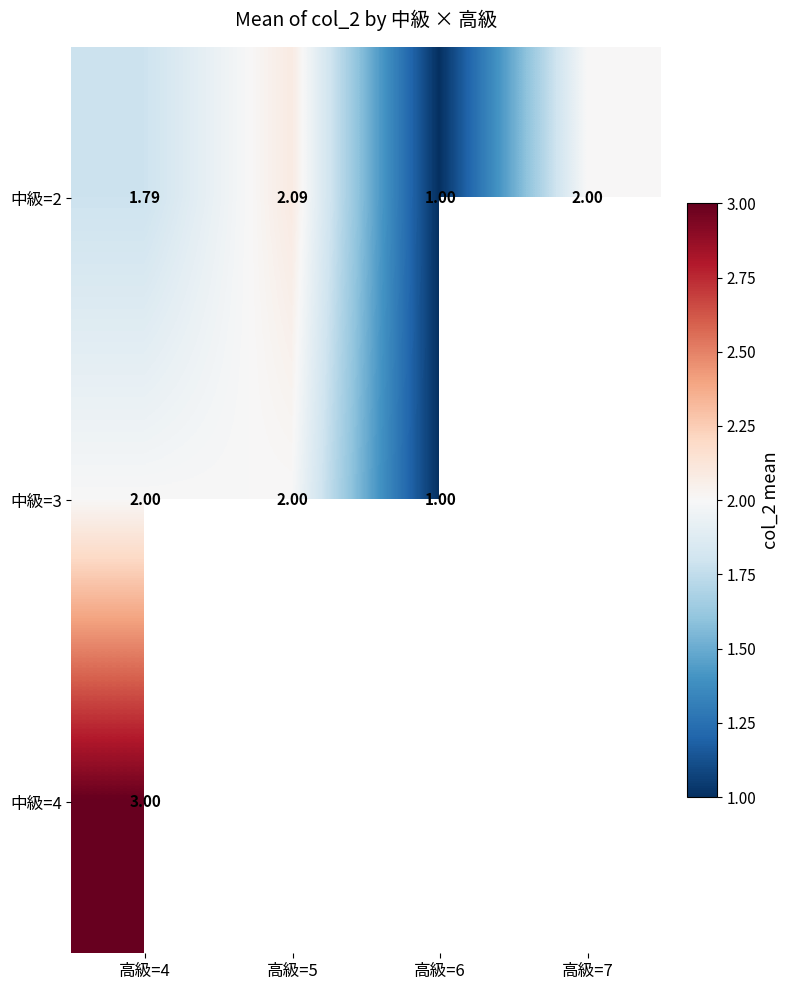

Which has a higher value, 高級=6 or 高級=7?

高級=7